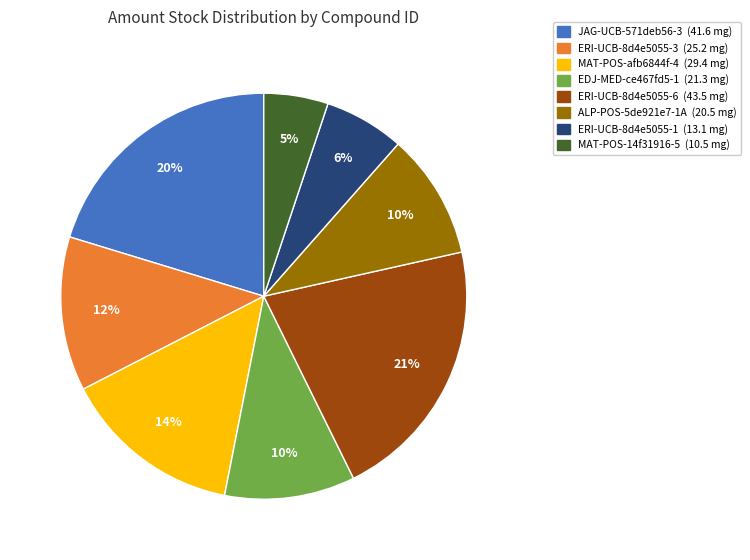

Approximately how many times larger is the value at MAT-POS-afb6844f-4 compared to JAG-UCB-571deb56-3?

0.7